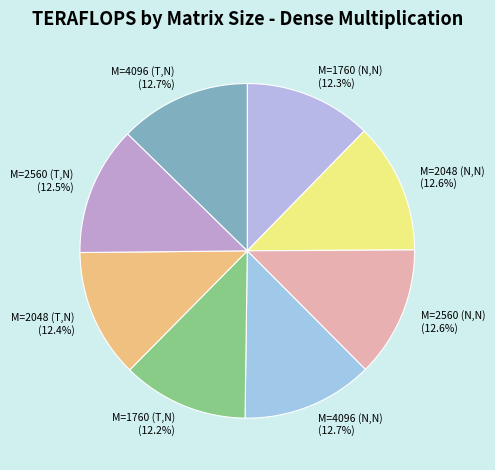

Does any single category account for the majority?

No